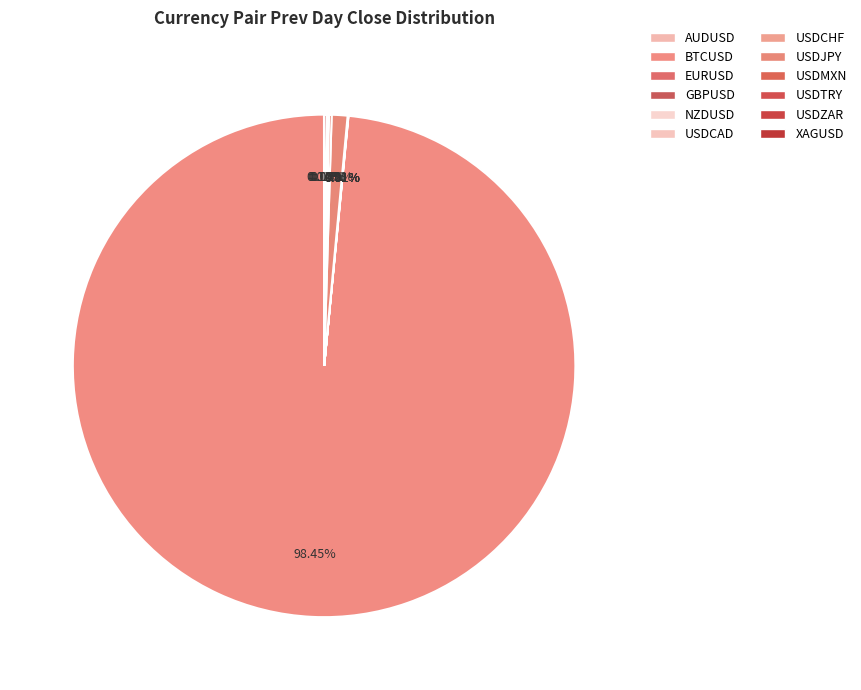

Combined, do USDZAR and EURUSD account for over 50%?

No